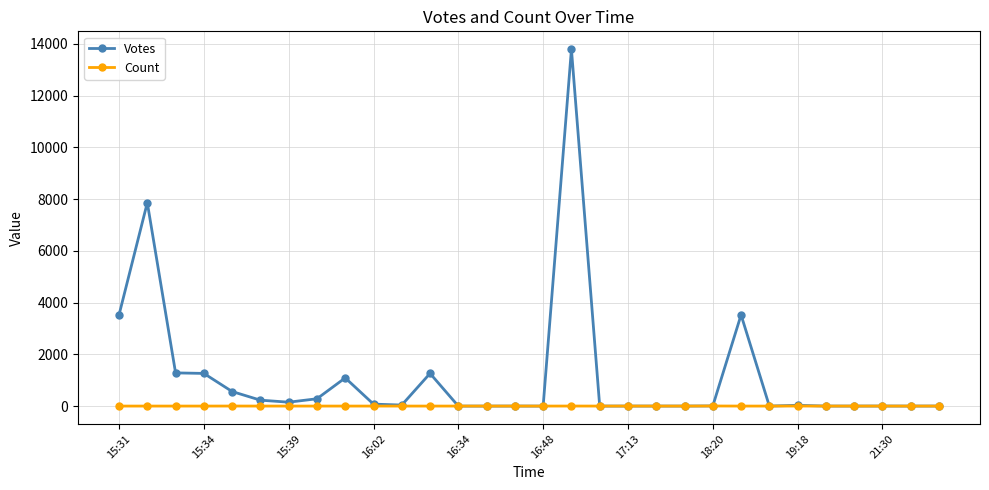

Rank the series by their maximum value, from highest to lowest.

Votes, Count